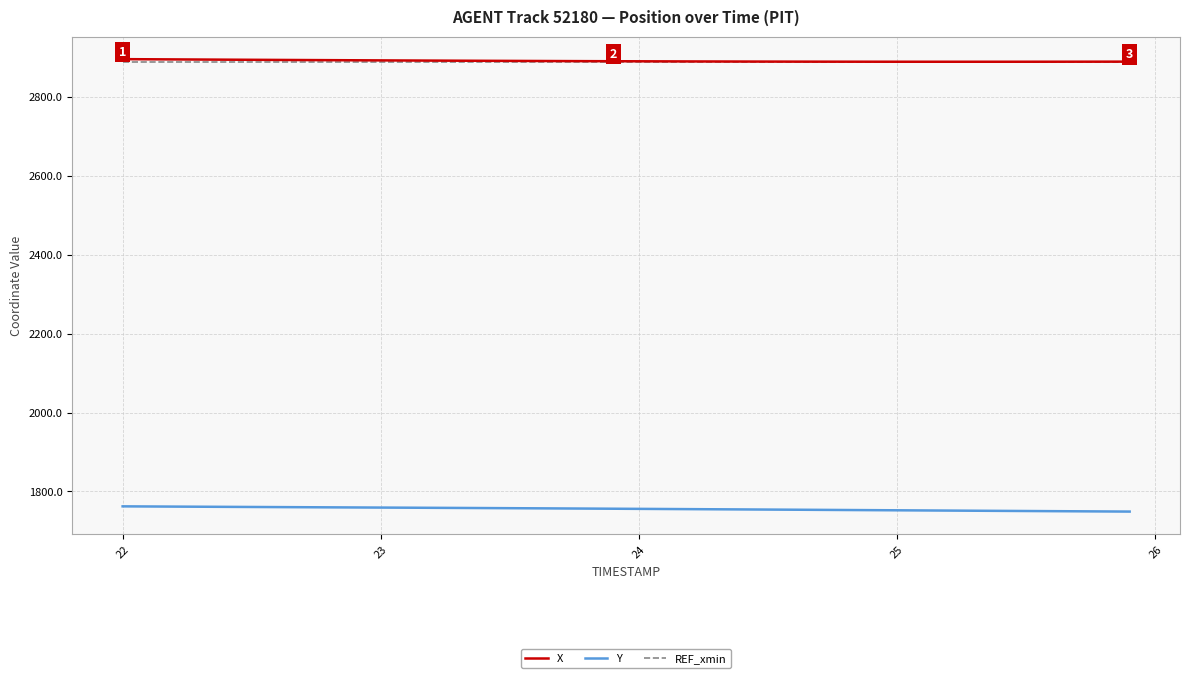

What is the maximum value for Y?

1762.4